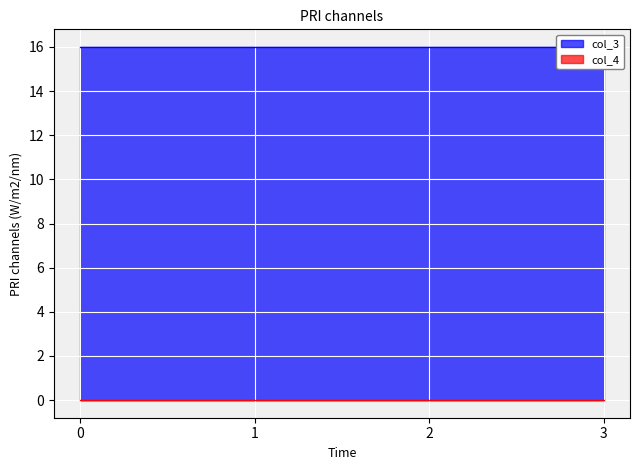

How many lines are shown in the chart?

2